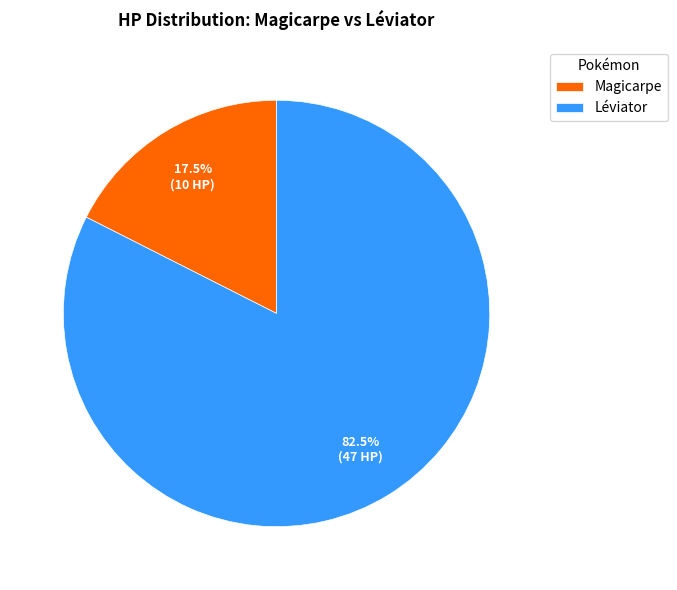

Rank the categories by value from highest to lowest.

Léviator, Magicarpe